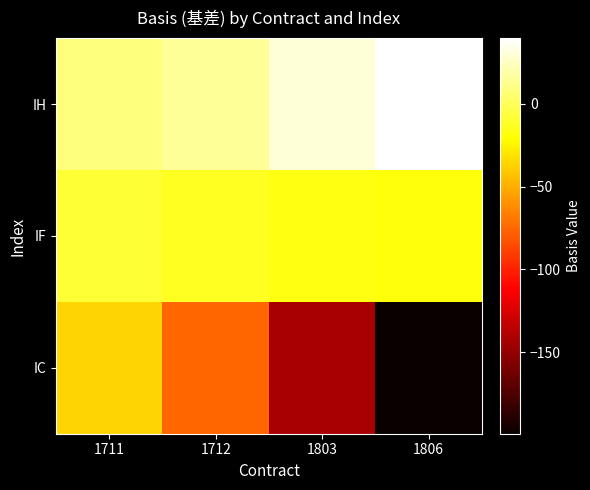

Which series has the largest total across all categories?

IH